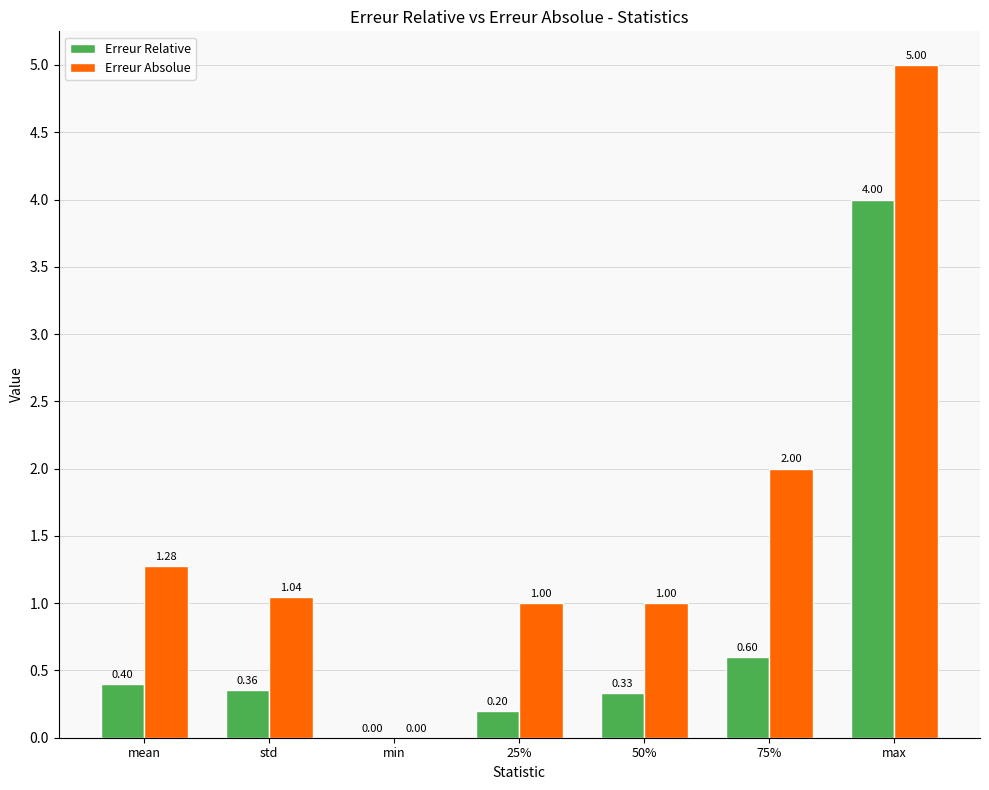

Which category has the highest value across all series?

max